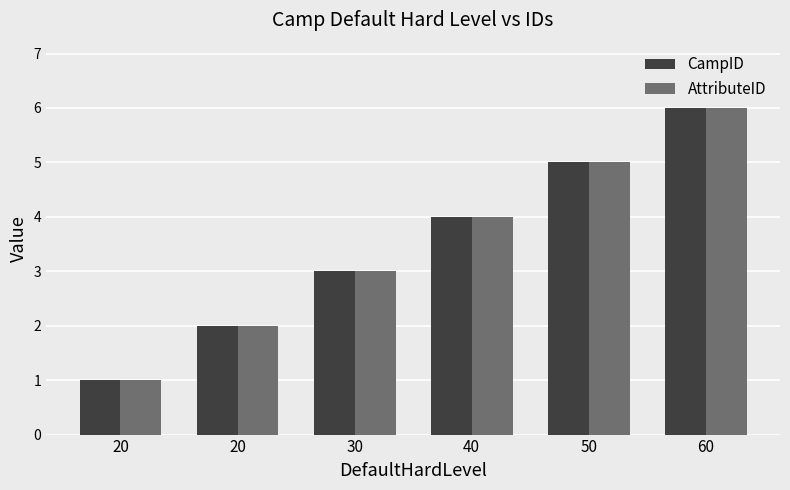

Are the bars horizontal?

No